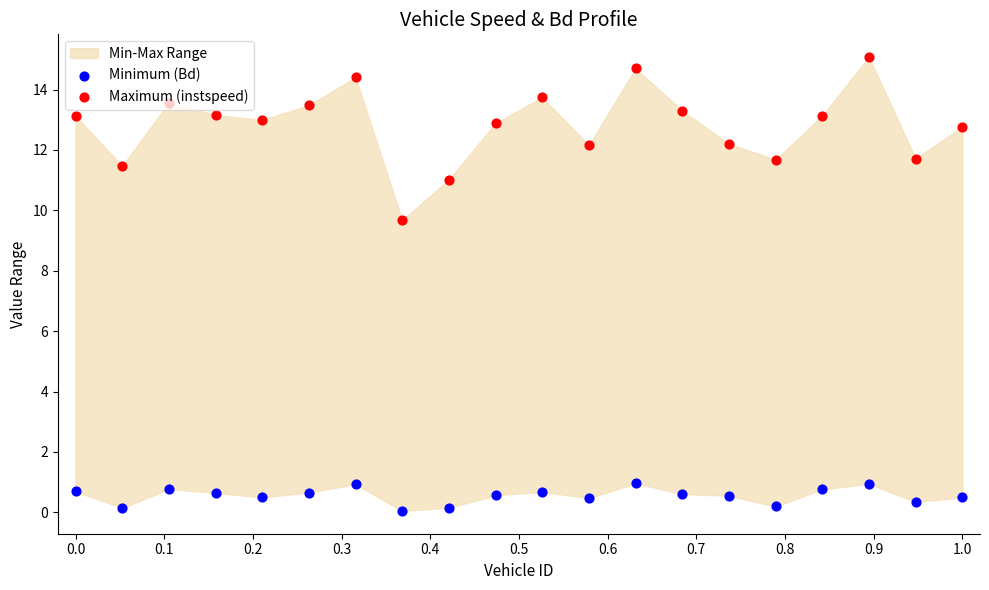

Which series contains the highest Y value?

Maximum (instspeed)